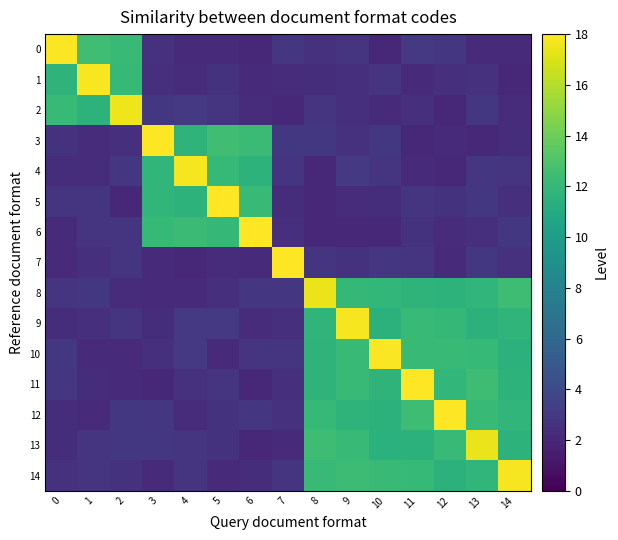

List the series in order of their peak value, highest first.

3, 5, 6, 7, 11, 12, 0, 10, 1, 9, 4, 14, 2, 8, 13